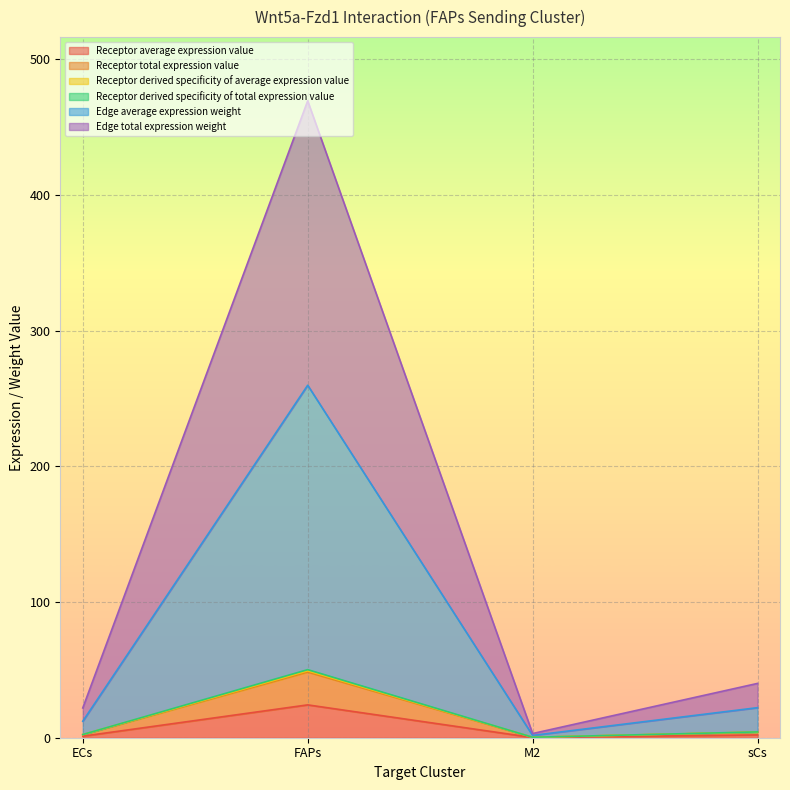

What is the total value across all series at M2?

5.9